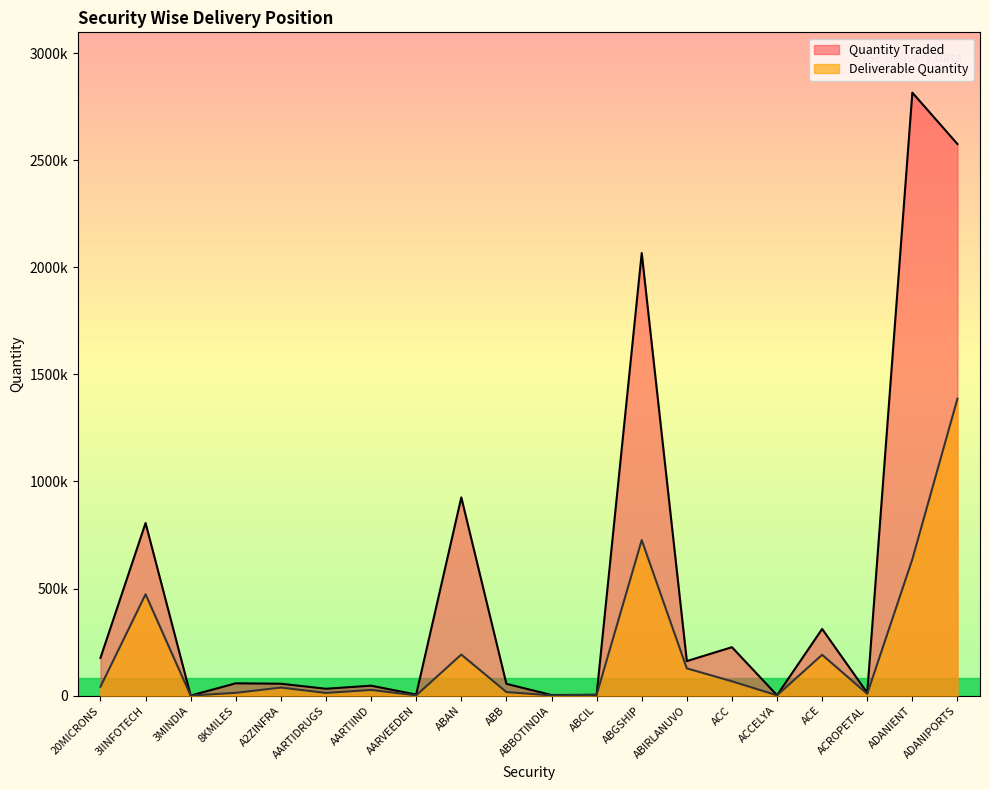

True or false: Deliverable Quantity and Quantity Traded cross at least once.

False